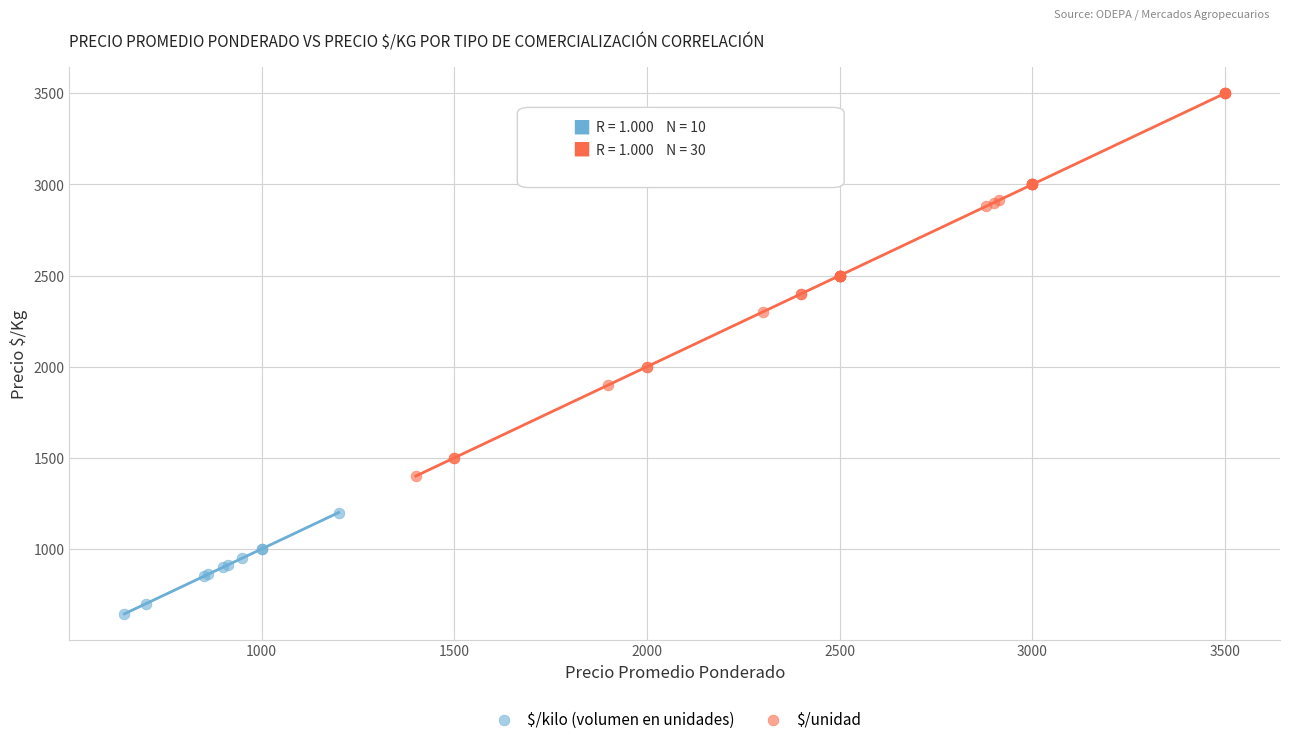

Which series contains the highest Y value?

$/unidad